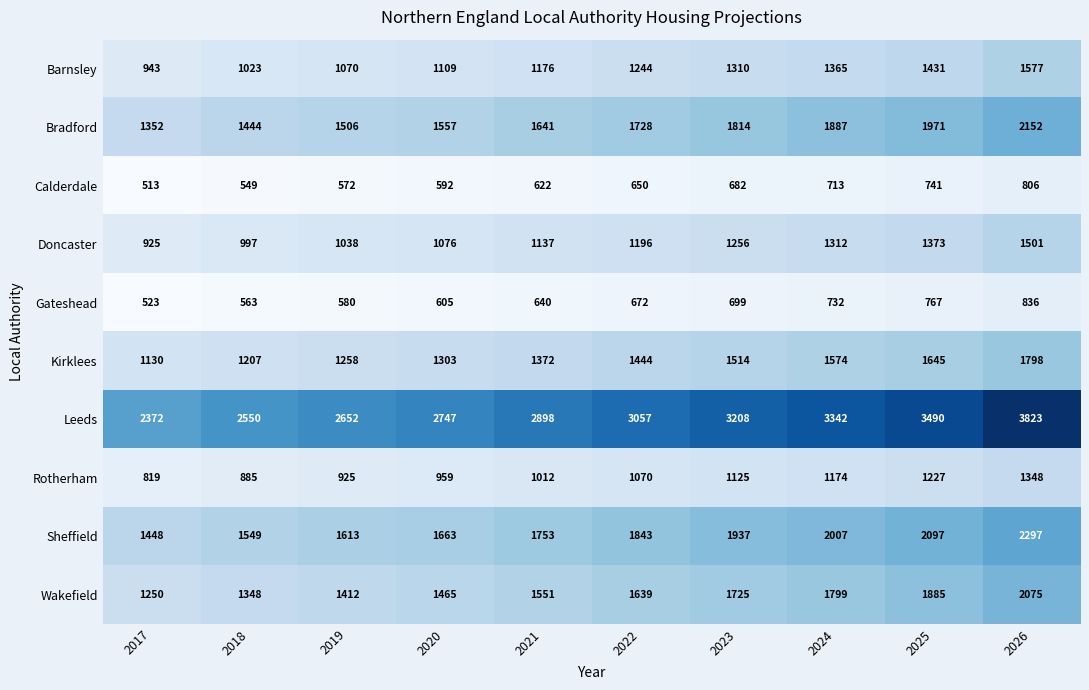

Which series changed the most between 2019 and 2023?

Leeds